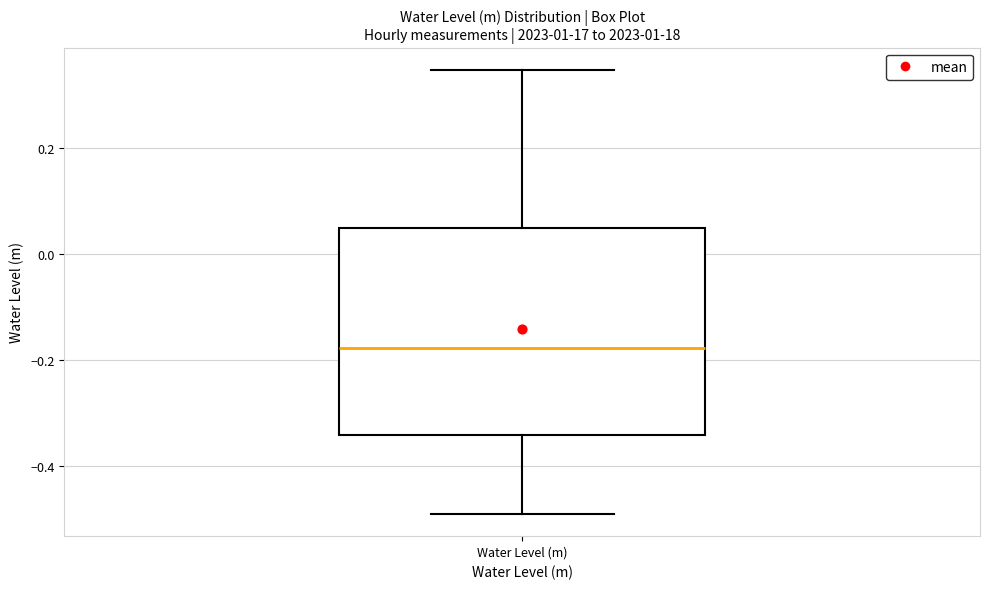

Transcribe this box plot: give where the median line is, the range the box spans, and where the two whiskers end, as read against the y-axis. The values are not printed on the chart, so give them approximately, as read against the axis.

median -0.18, box -0.34 to 0.04, whiskers -0.48 to 0.34